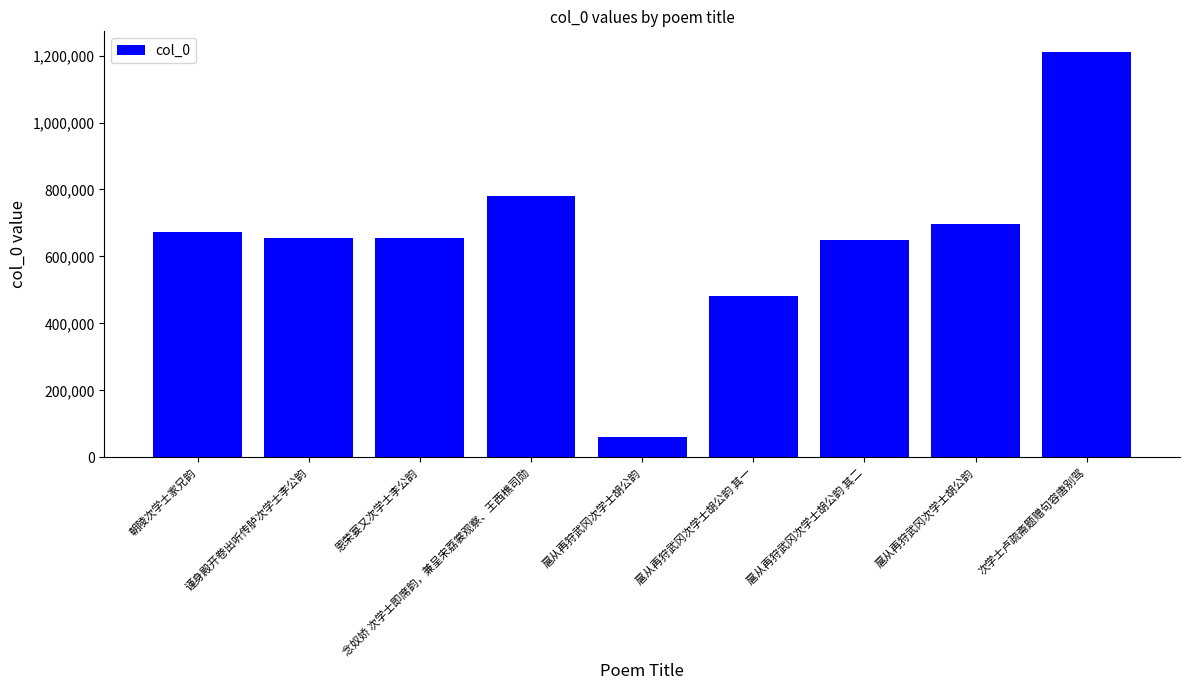

Count the number of data series in this chart.

1